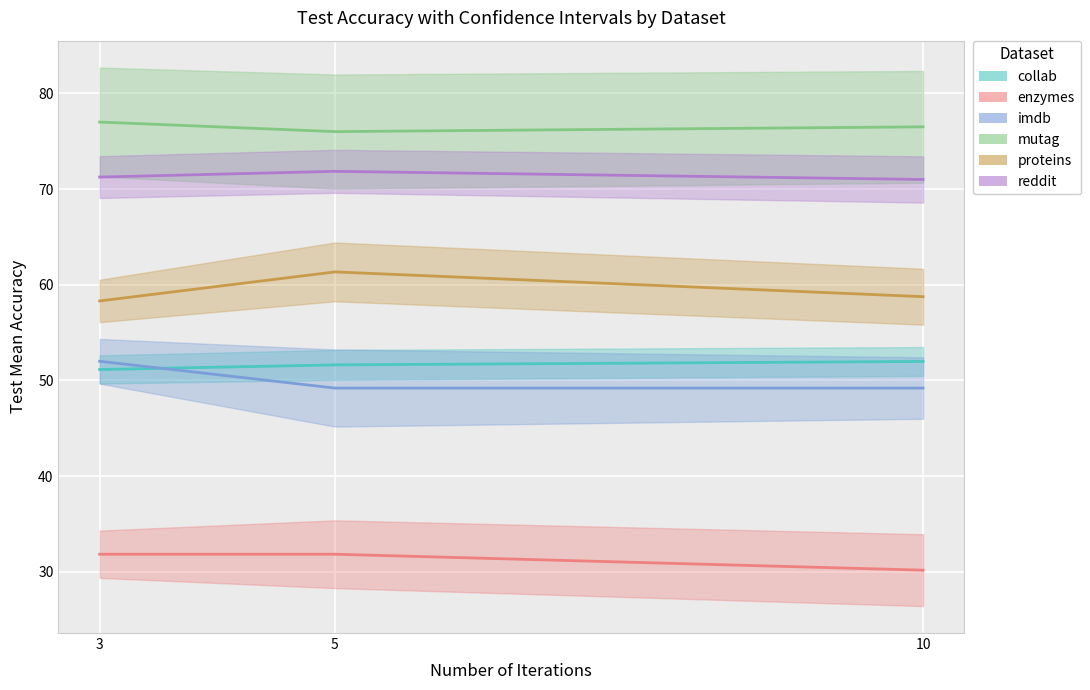

Does the chart display data point markers on the line(s)?

No